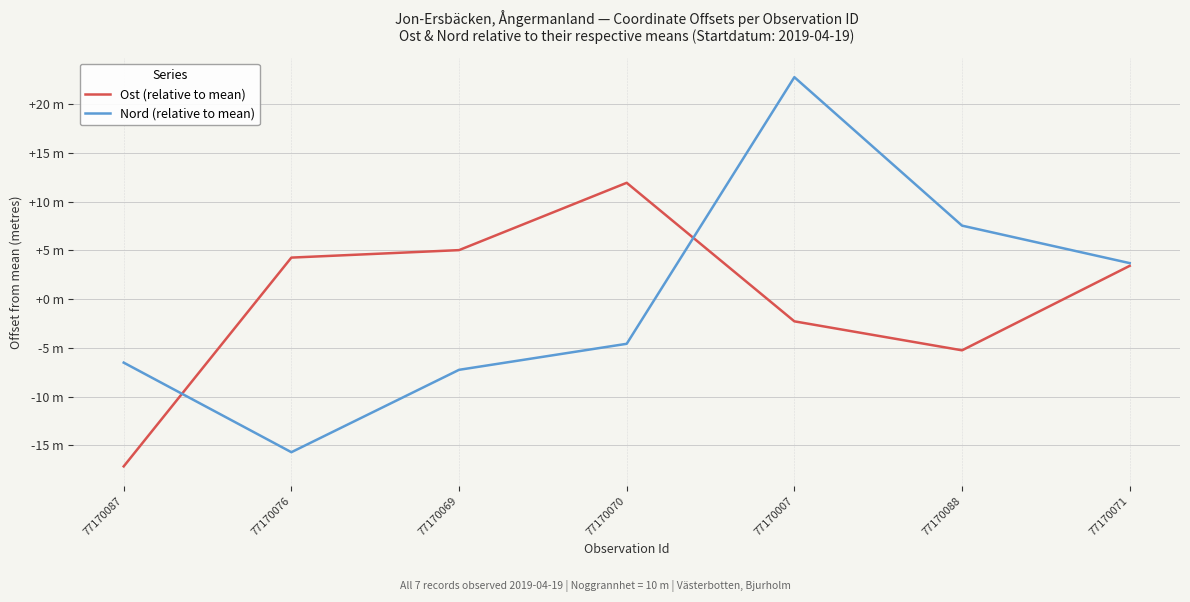

Between 77170087 and 77170069, which series saw the biggest shift?

Ost (relative to mean)